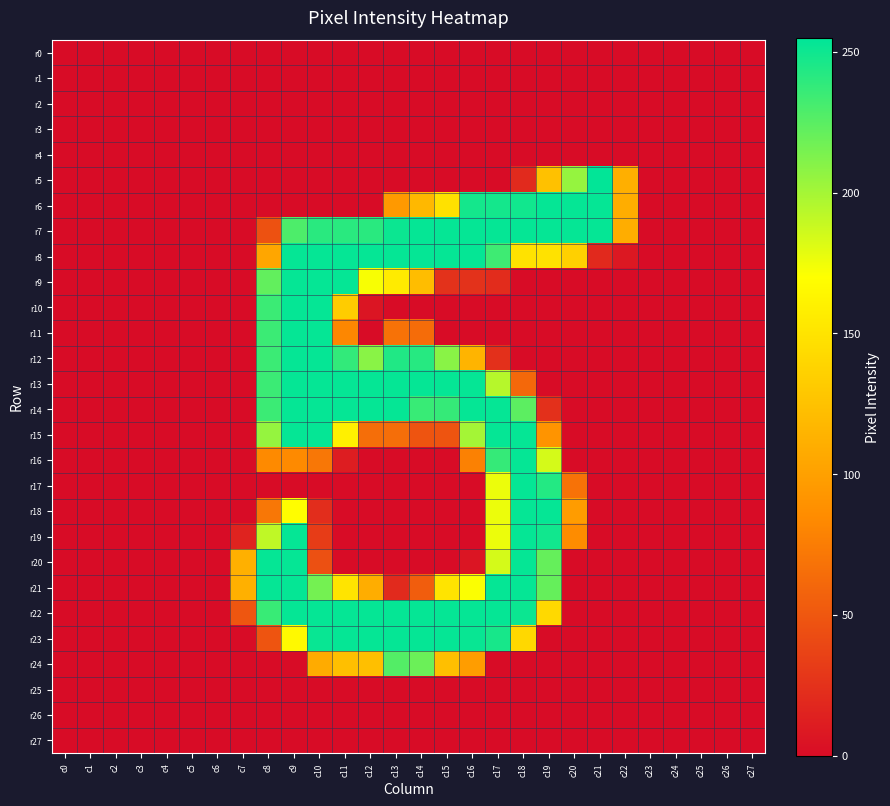

Rank the series at c0 from highest to lowest value.

r0, r1, r2, r3, r4, r5, r6, r7, r8, r9, r10, r11, r12, r13, r14, r15, r16, r17, r18, r19, r20, r21, r22, r23, r24, r25, r26, r27